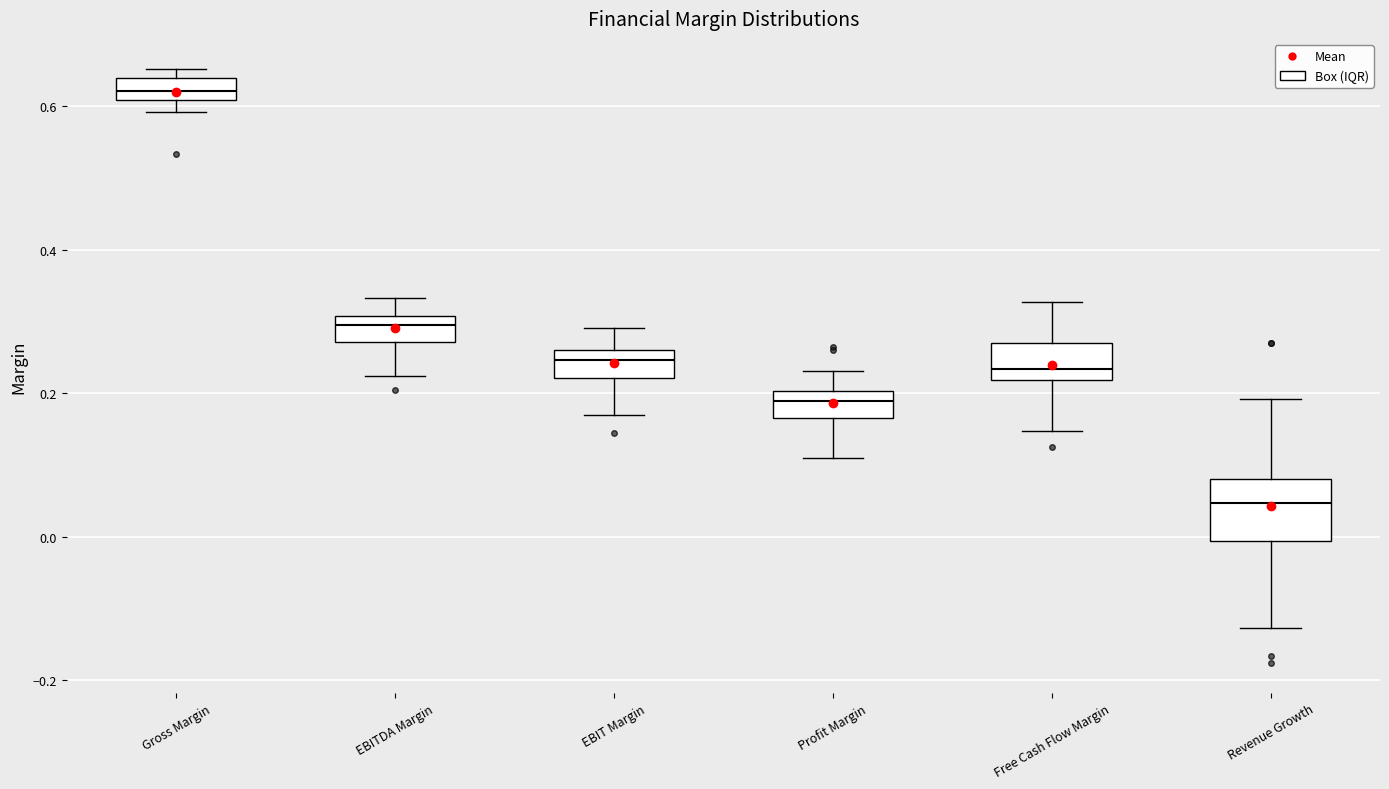

Reading left to right, read every box against the y-axis: the position of its median line, the range the box covers, and the ends of its whiskers. The values are not printed on the chart, so give them approximately, as read against the axis.

Gross Margin: median 0.62, box 0.60 to 0.64, whiskers 0.60 (below the box's lower edge) to 0.66
EBITDA Margin: median 0.30 (inside the box), box 0.28 to 0.30, whiskers 0.22 to 0.34
EBIT Margin: median 0.24, box 0.22 to 0.26, whiskers 0.16 to 0.30
Profit Margin: median 0.18, box 0.16 to 0.20, whiskers 0.12 to 0.24
Free Cash Flow Margin: median 0.24, box 0.22 to 0.28, whiskers 0.14 to 0.32
Revenue Growth: median 0.04, box 0.00 to 0.08, whiskers -0.12 to 0.20